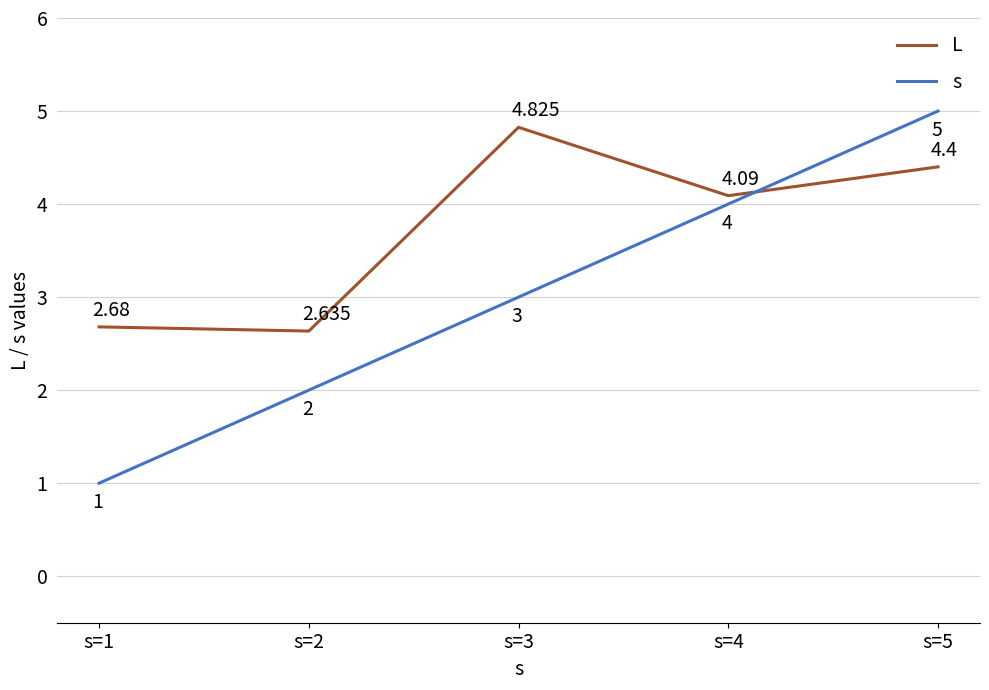

What are all the series names shown in the legend?

L, s